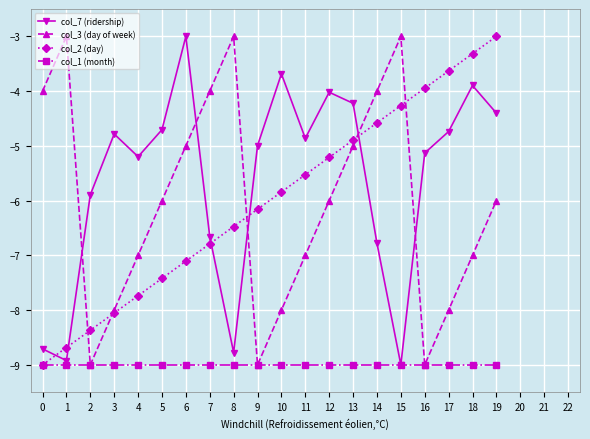

The value of col_7 (ridership) at 7 is -6.7. True or false?

True